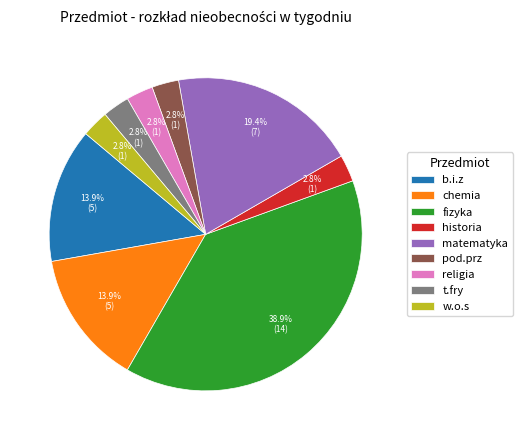

What is the largest slice in the pie chart?

fizyka